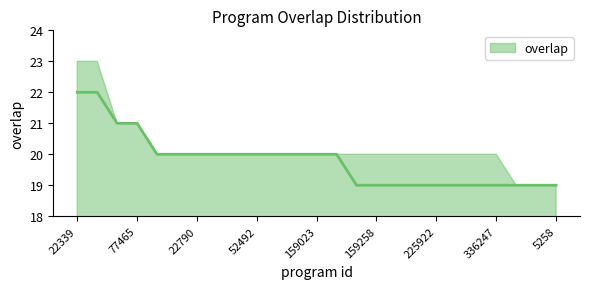

The chart shows a value of 10 at 52492. True or false?

False